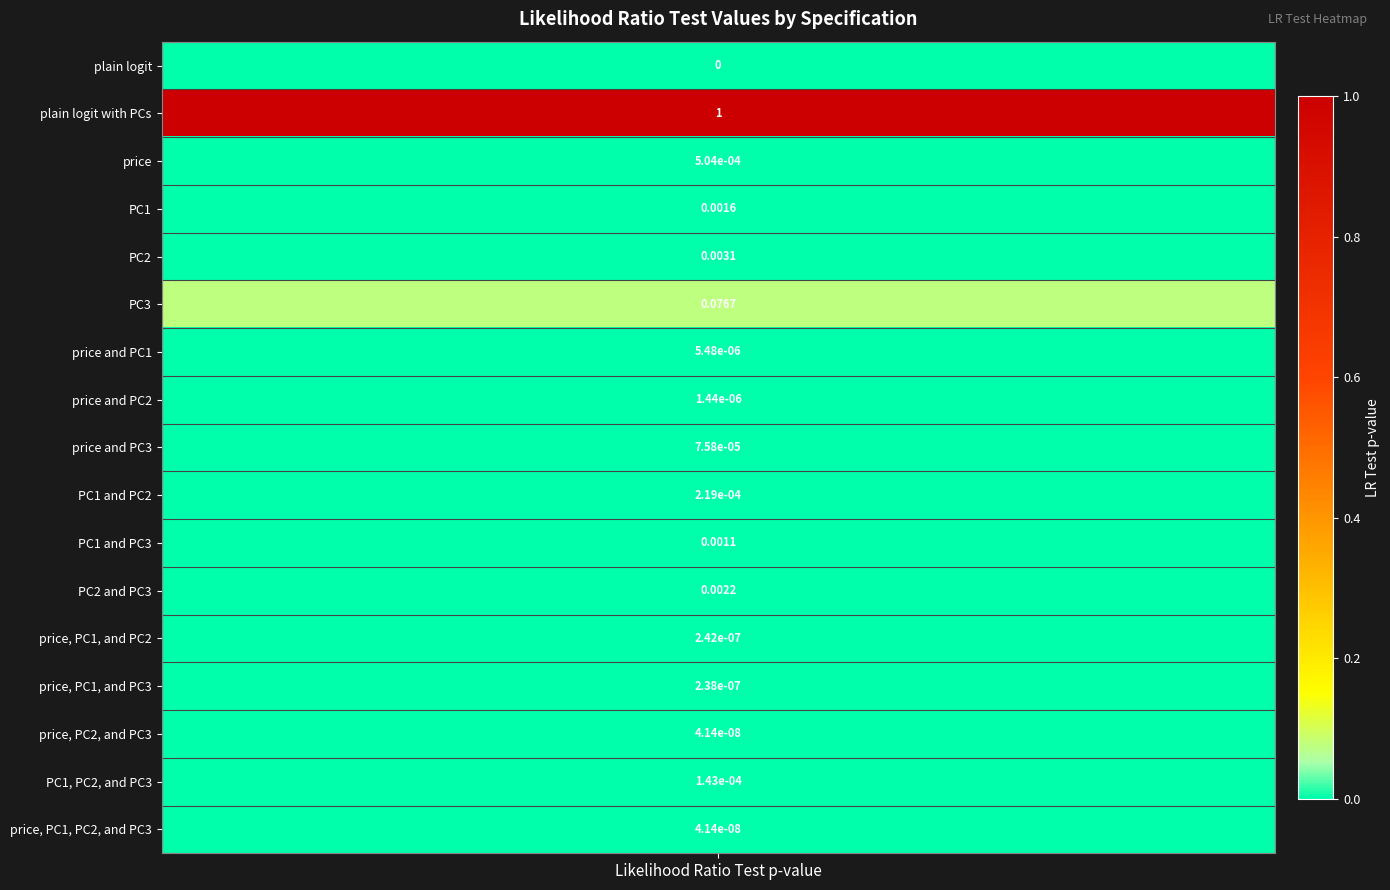

The chart shows a value of 0.0 at PC1 and PC3. True or false?

True